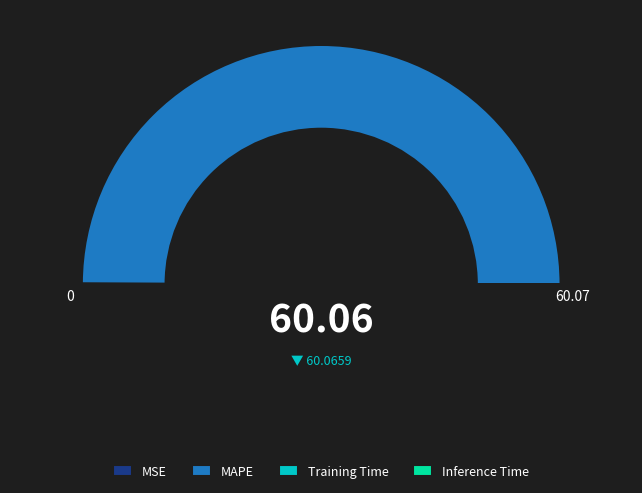

Is it true that MAPE is 100% of the pie?

True